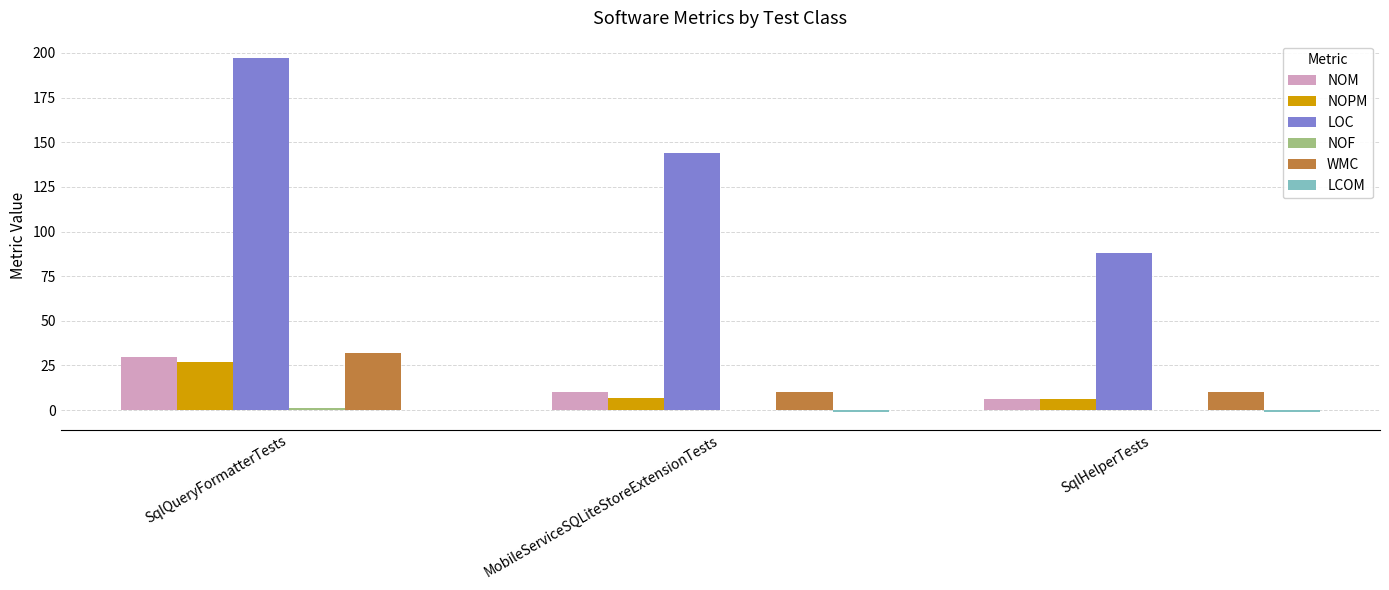

What is the sum of all NOM values?

46.0